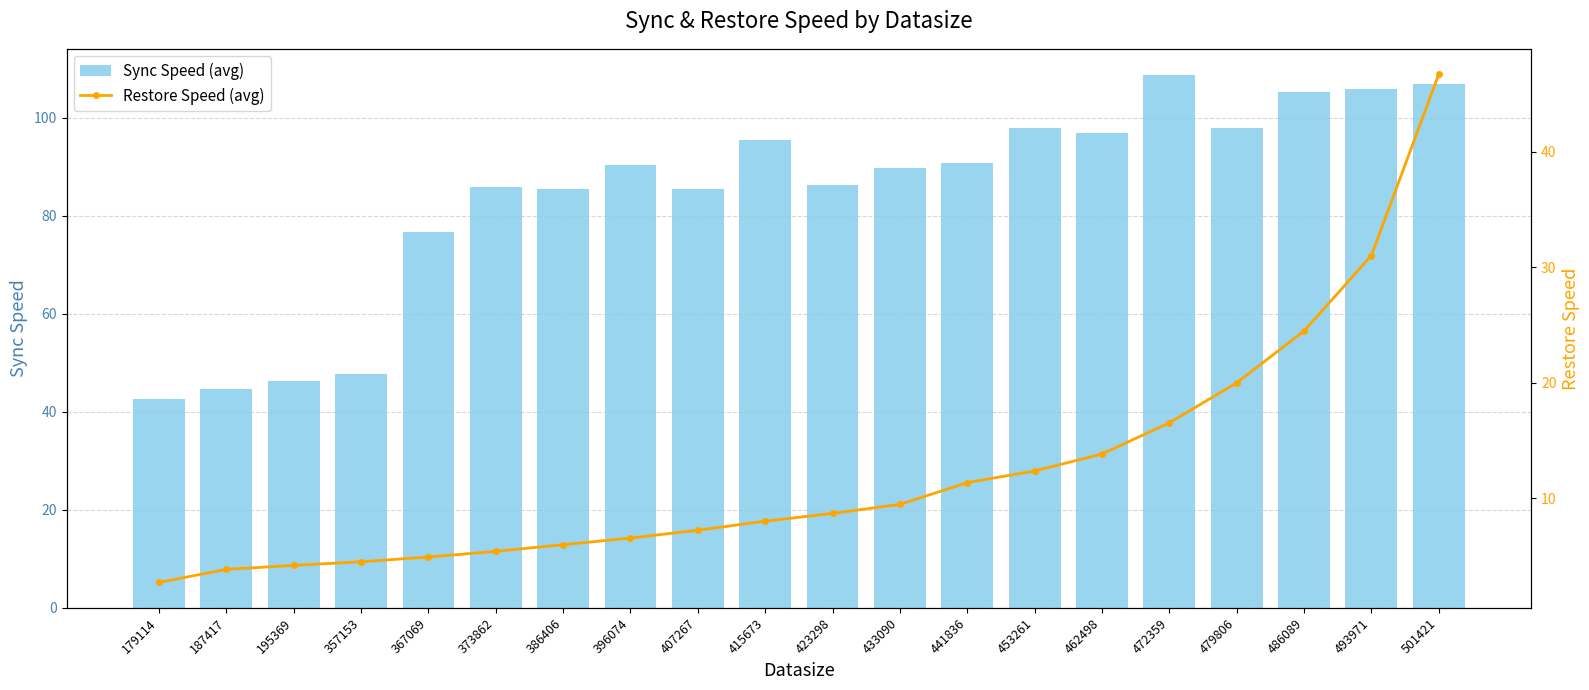

Reading left to right, extract all data points from this chart.

Sync Speed (avg): 42.5	44.7	46.2	47.6	76.7	85.9	85.4	90.4	85.5	95.4	86.2	89.7	90.8	97.9	96.8	108.6	97.9	105.2	105.8	106.9
Restore Speed (avg): 2.7	3.9	4.2	4.5	4.9	5.4	6.0	6.6	7.3	8.0	8.7	9.5	11.4	12.4	13.8	16.5	20.0	24.5	31.0	46.7